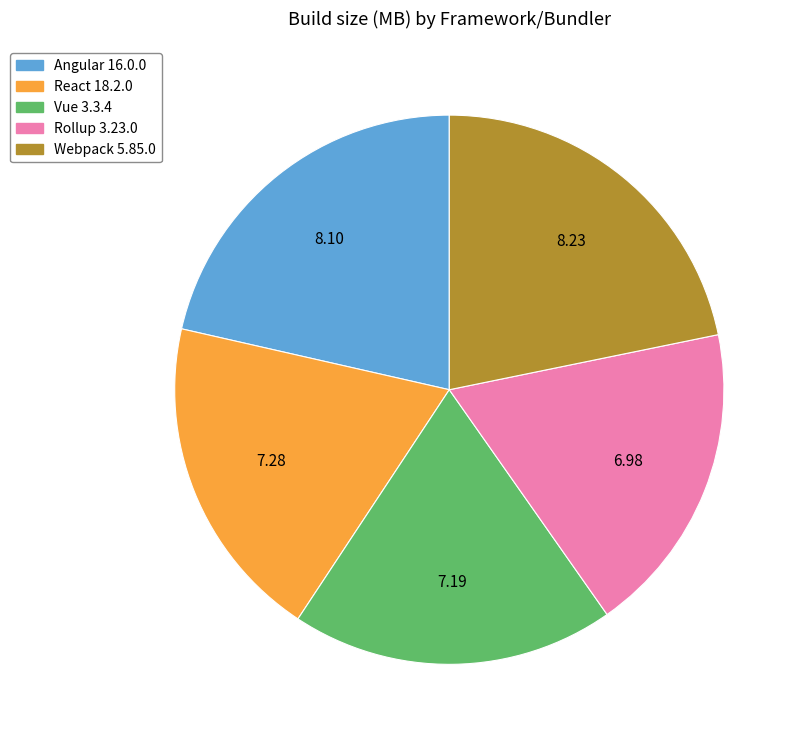

How many slices are in this pie chart?

5